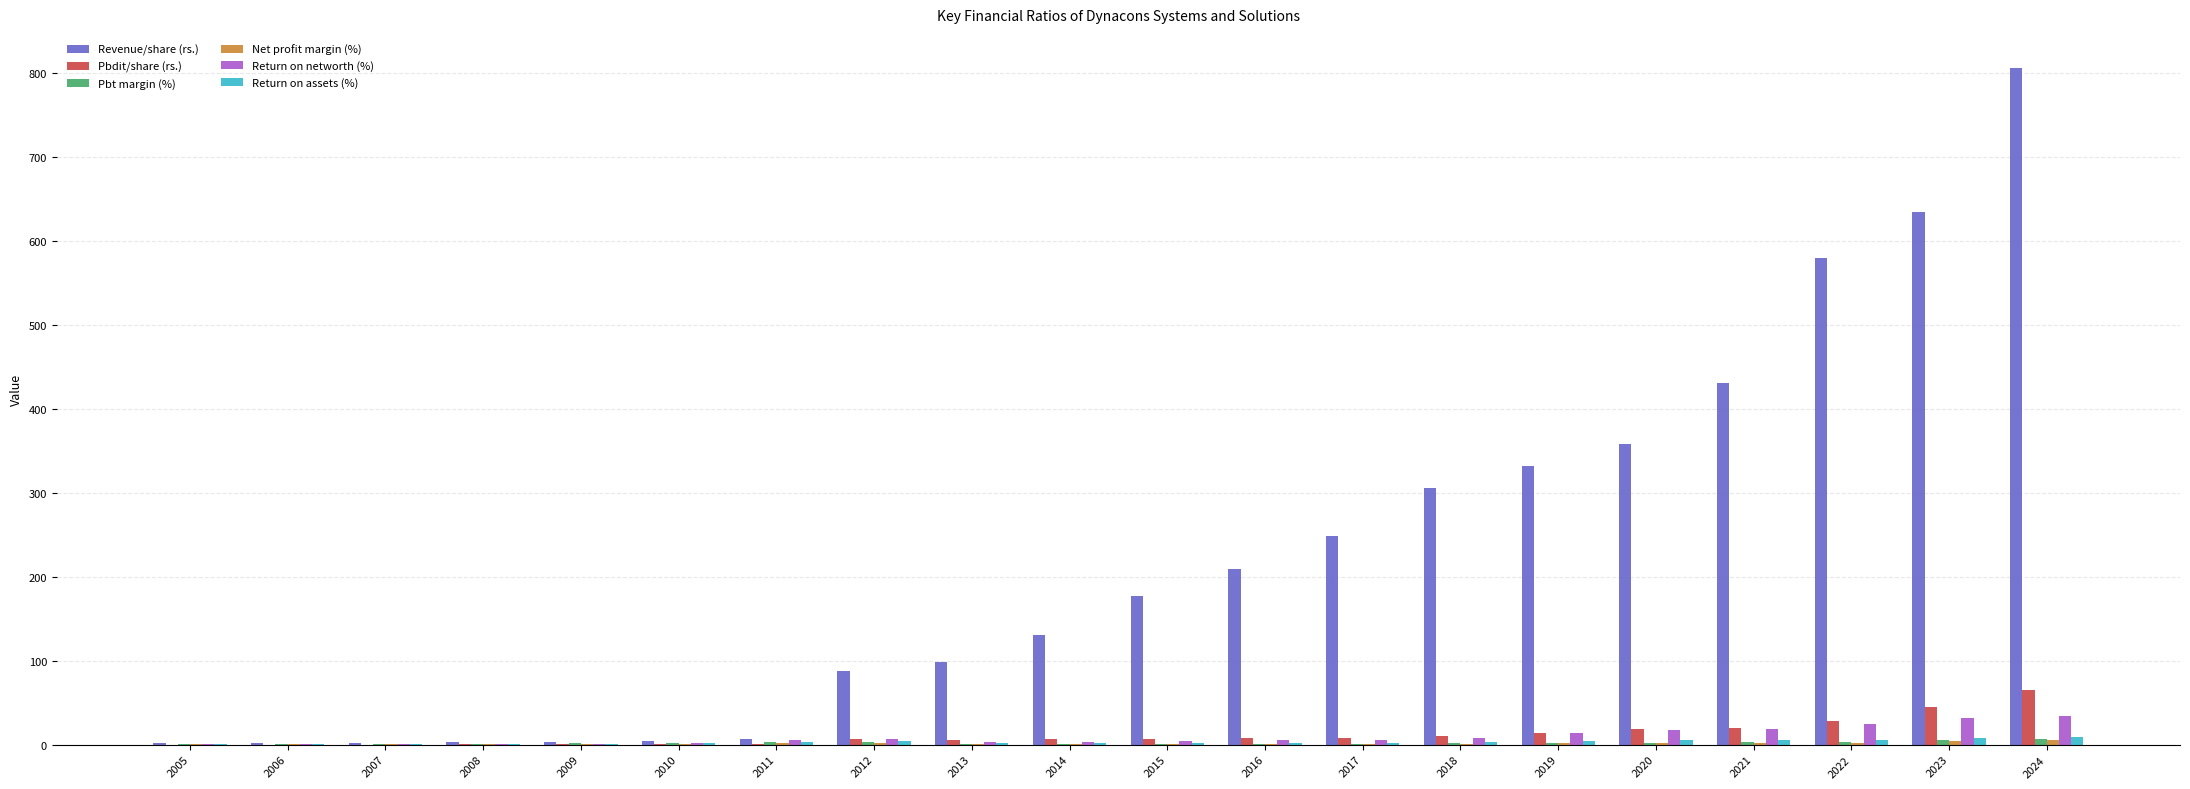

How many groups of bars are there?

20